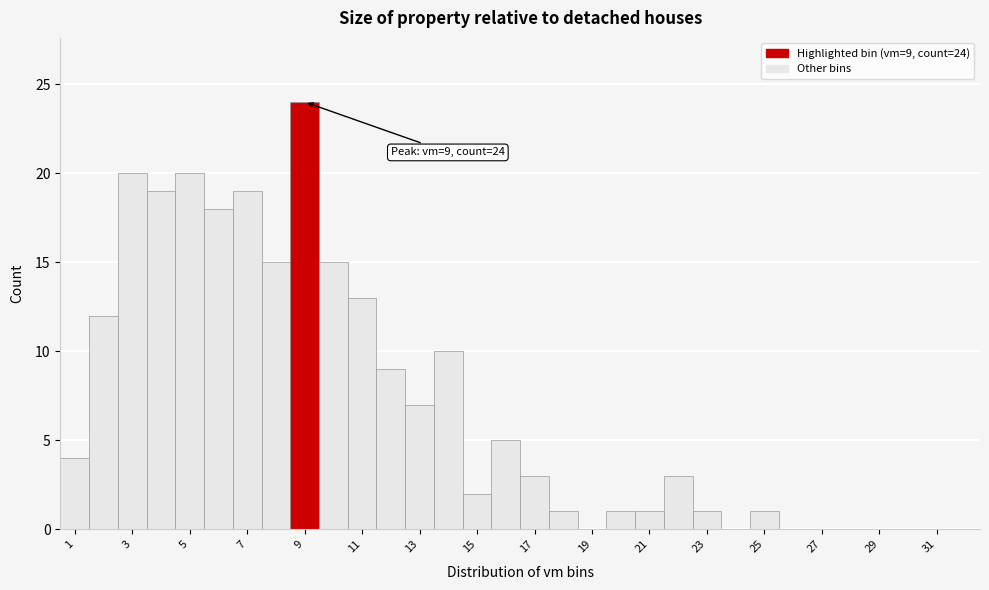

Which range on the x-axis has the tallest bar?

8.5 to 9.5